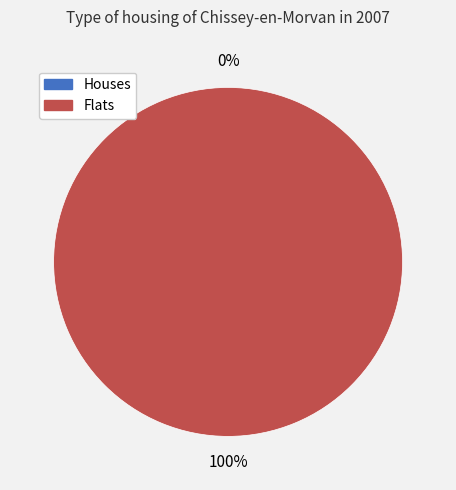

To the nearest percent, what is the combined percentage of 0 and 1?

100%